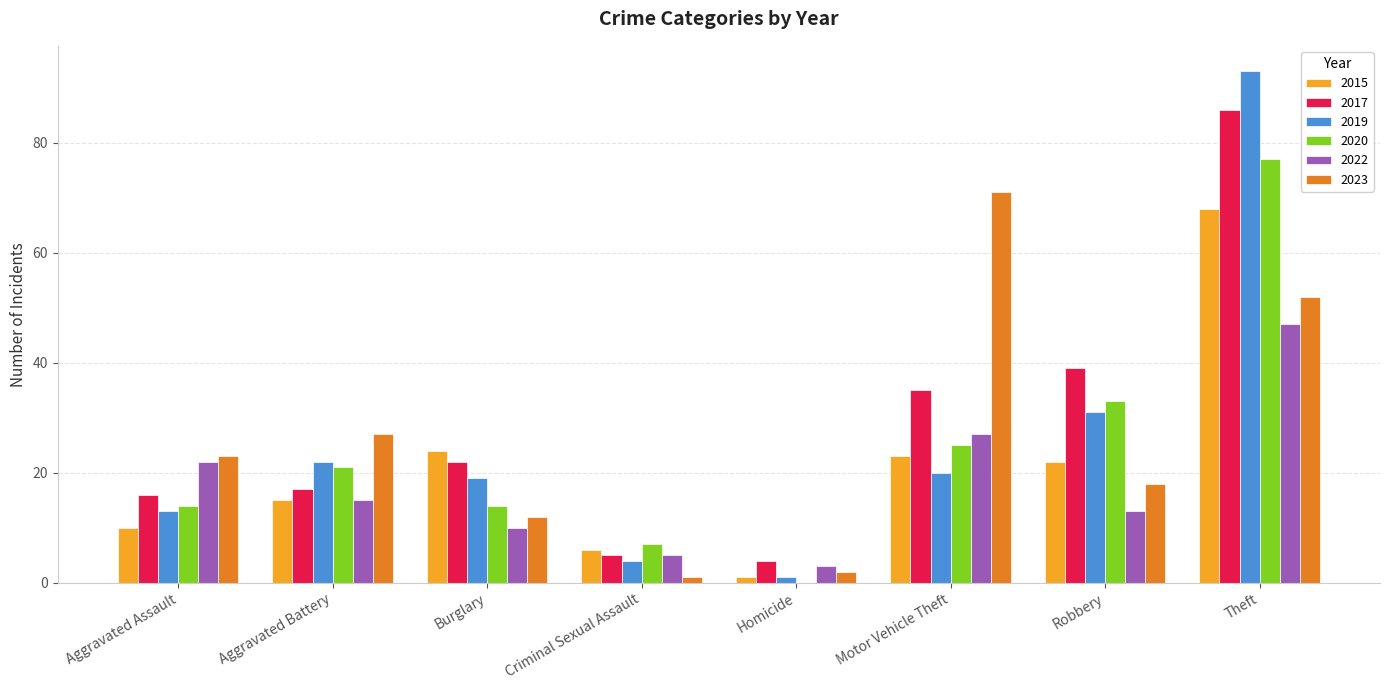

The 2019 series shows 31 at Robbery. True or false?

True